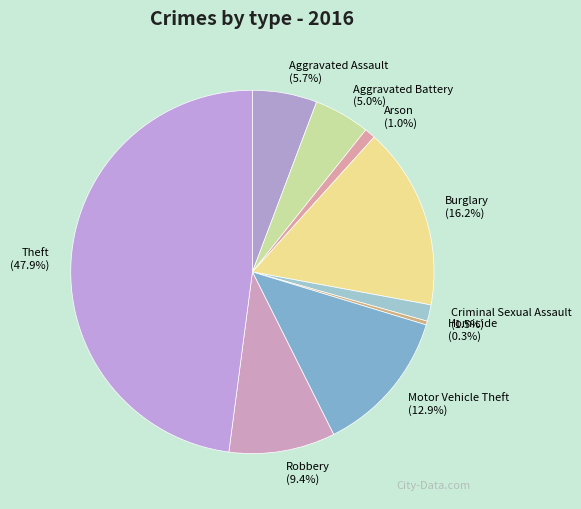

What is the total percentage of Motor Vehicle Theft and Criminal Sexual Assault?

14.4%